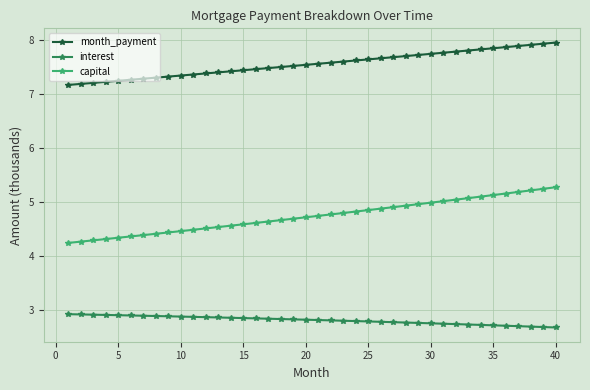

What is the value of the interest point at the 19th from the left?

2.8